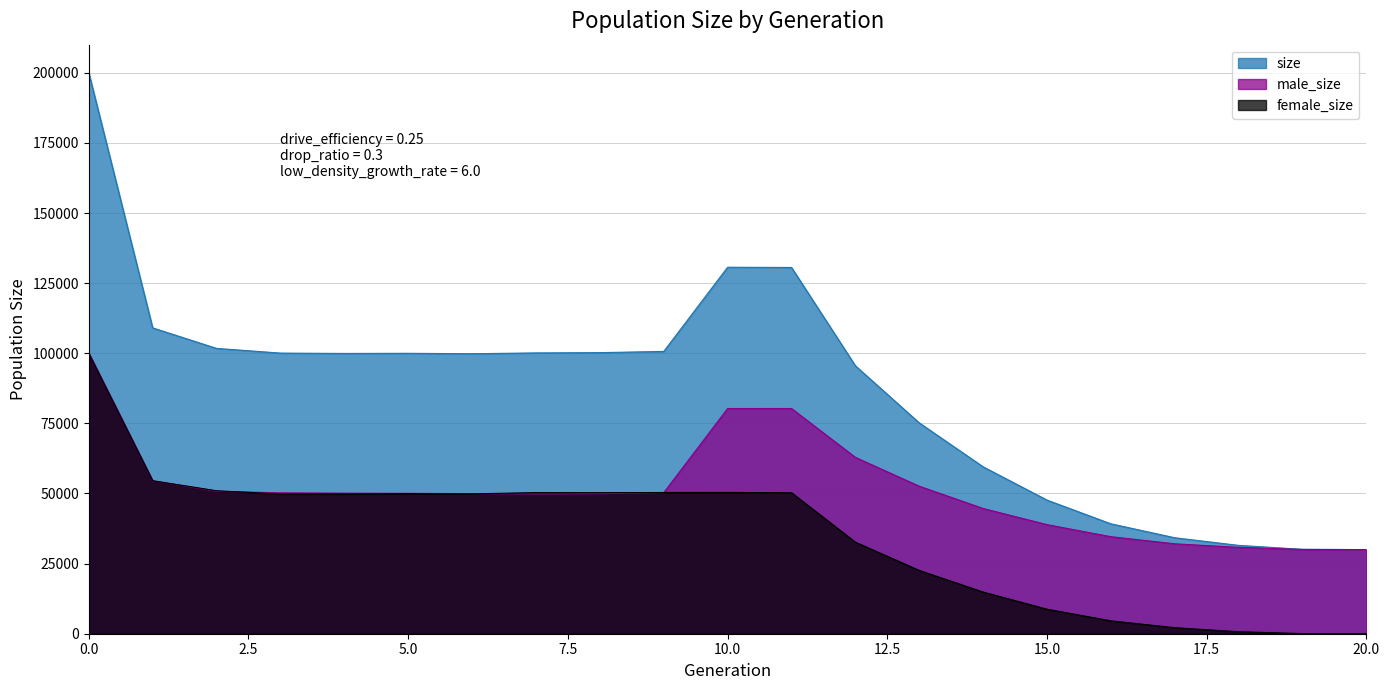

At which category does male_size reach its first local valley?

7